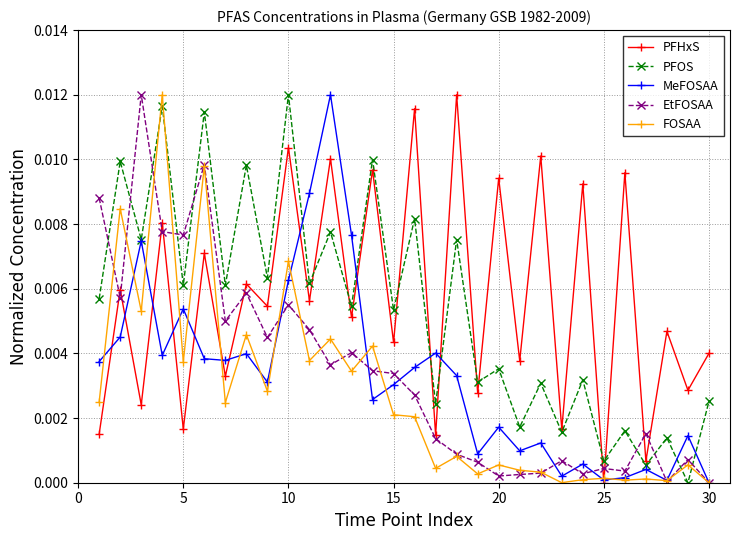

Which series ends up on top after the final intersection of PFOS and FOSAA?

PFOS